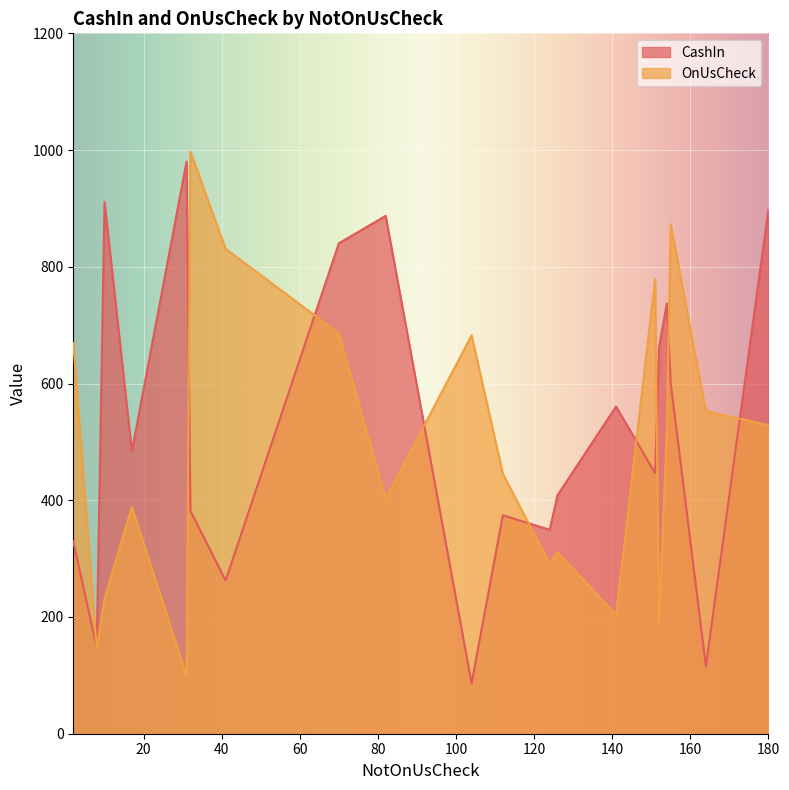

The CashIn series shows 295.5 at 180. True or false?

False